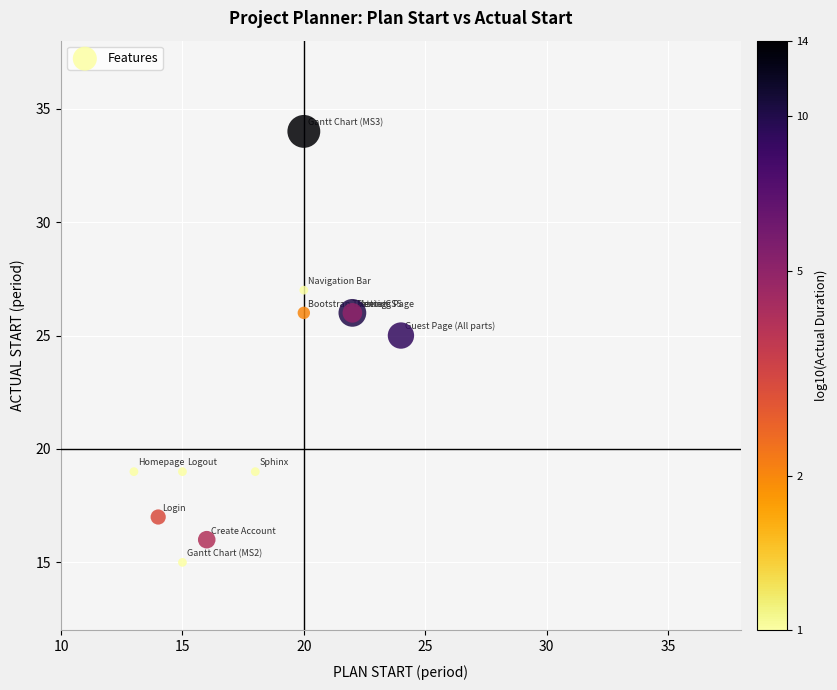

What Y value in the scatter plot is closest to 24?

25